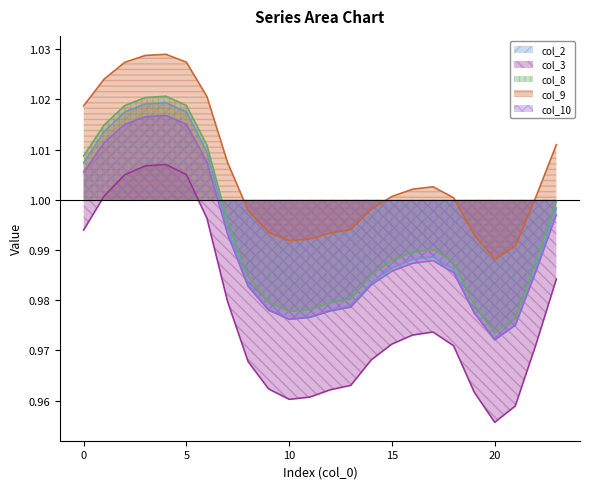

True or false: col_10 has more than 2 points higher than both neighbors.

False